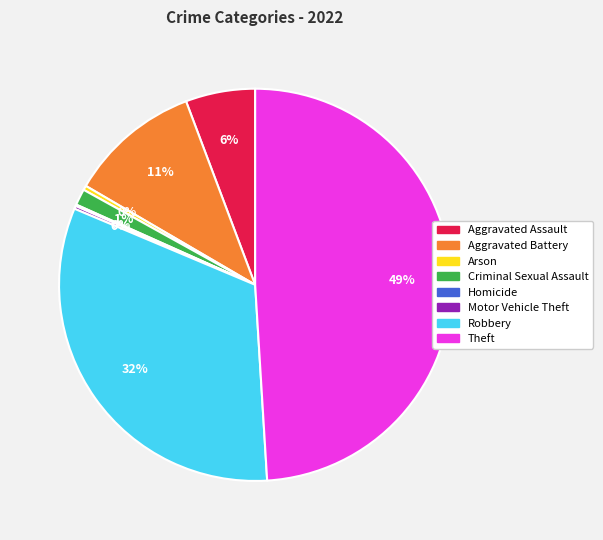

Is there any slice that represents more than half of the pie?

No